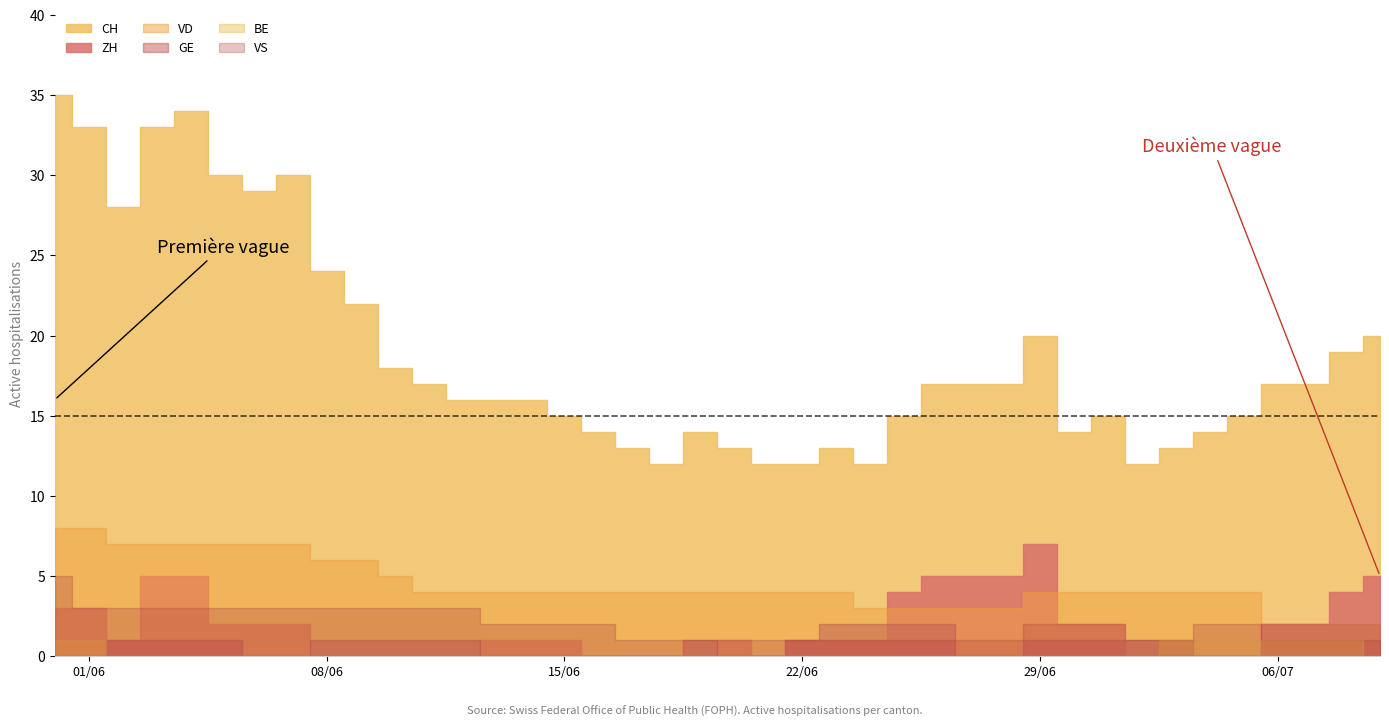

True or false: VS has more than 0 interior local peaks.

False